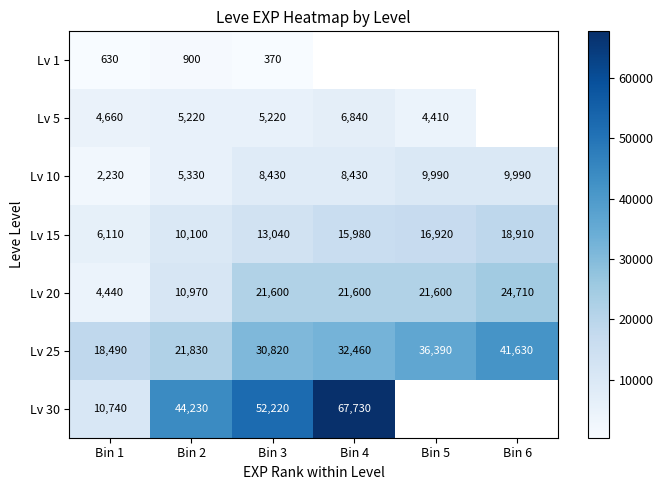

What is the maximum value for Lv 10?

9990